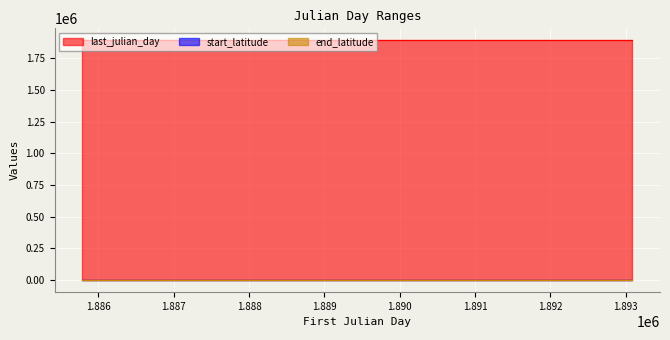

Between 1885784 and 1893089, which series saw the biggest shift?

last_julian_day